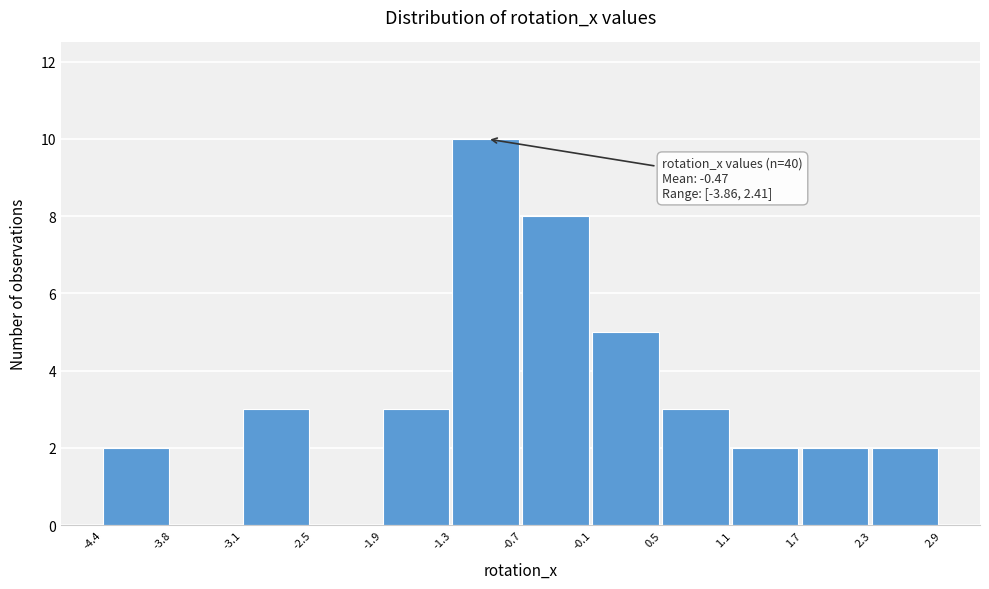

Over which range of the x-axis is the bar tallest?

-1.3 to -0.7